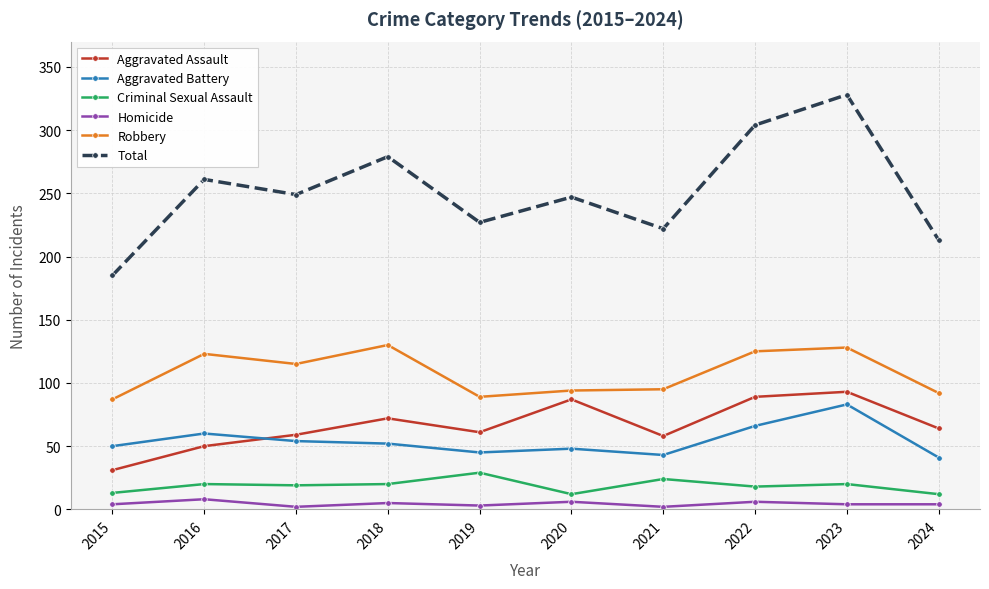

At 2021, list the series in order from largest to smallest.

Total, Robbery, Aggravated Assault, Aggravated Battery, Criminal Sexual Assault, Homicide